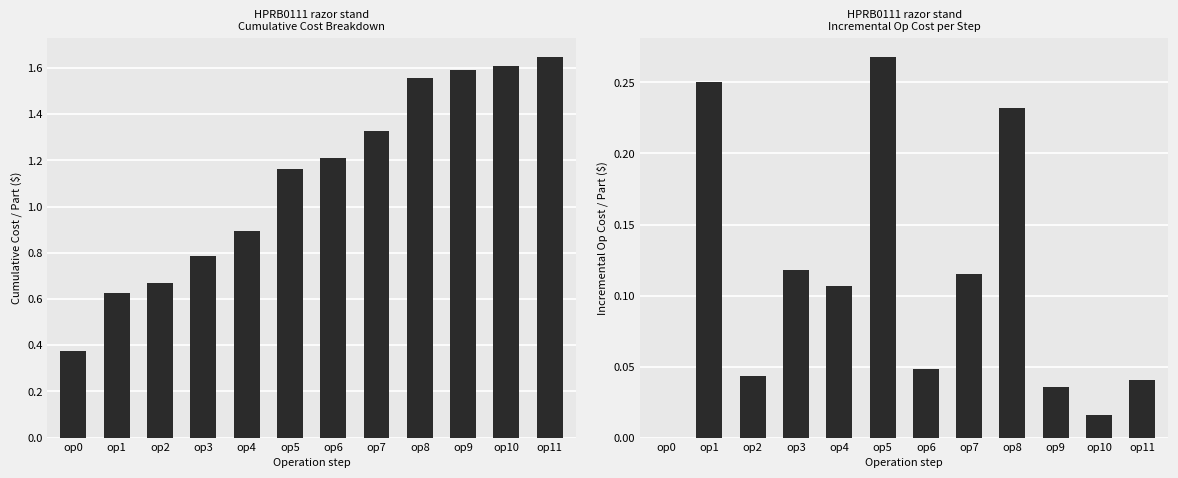

Which series has the widest spread of values?

Cumulative Cost / Part